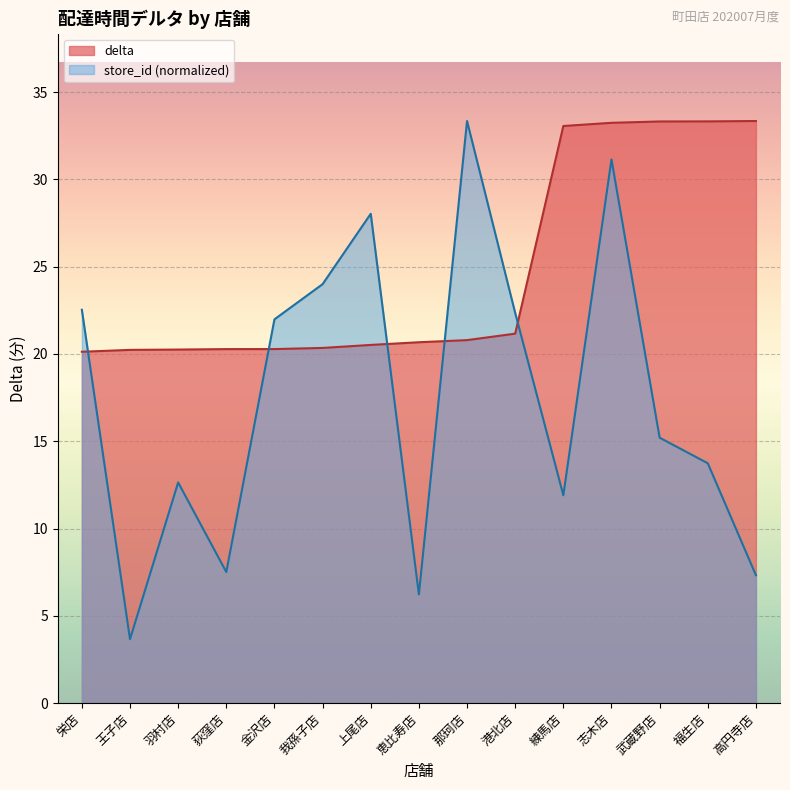

What is the difference between the highest and lowest values at 武蔵野店?

18.1